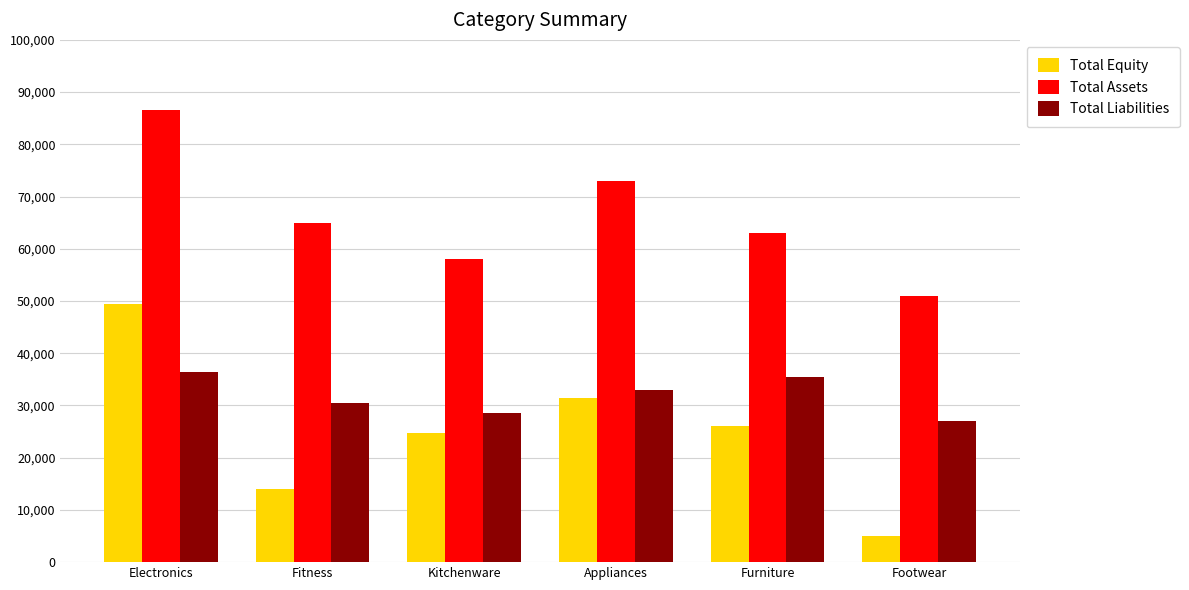

What is the total value across all series at Footwear?

83000